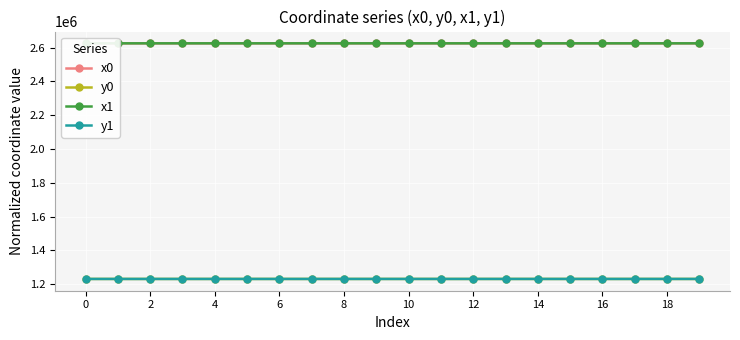

True or false: x0 has more than 1 points higher than both neighbors.

True